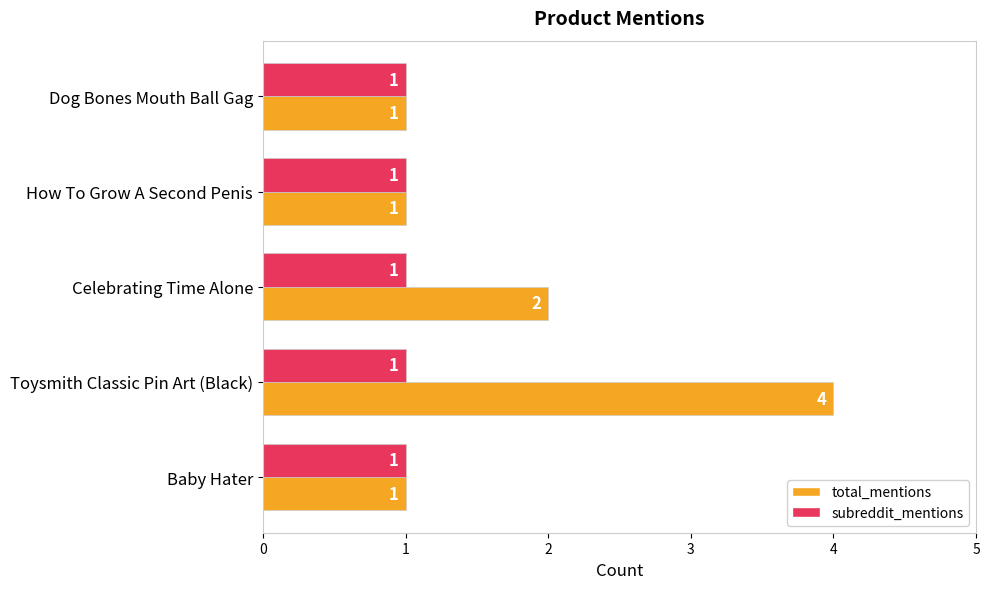

What is the highest value of the total_mentions series?

4